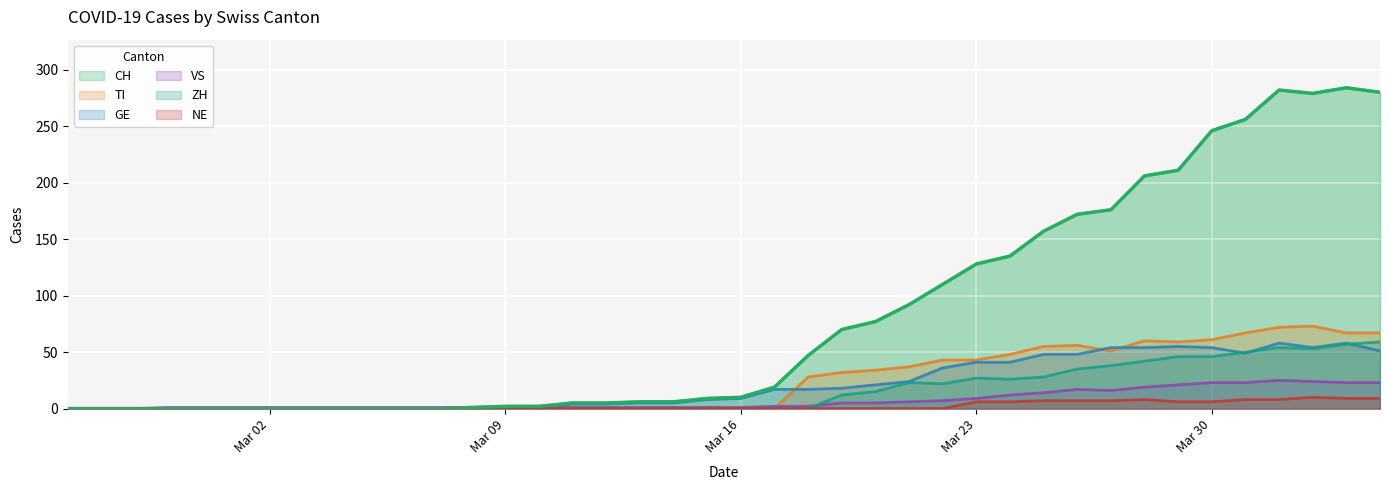

Is the value of GE at 2020-03-07 greater than the value of NE at 2020-03-07?

No